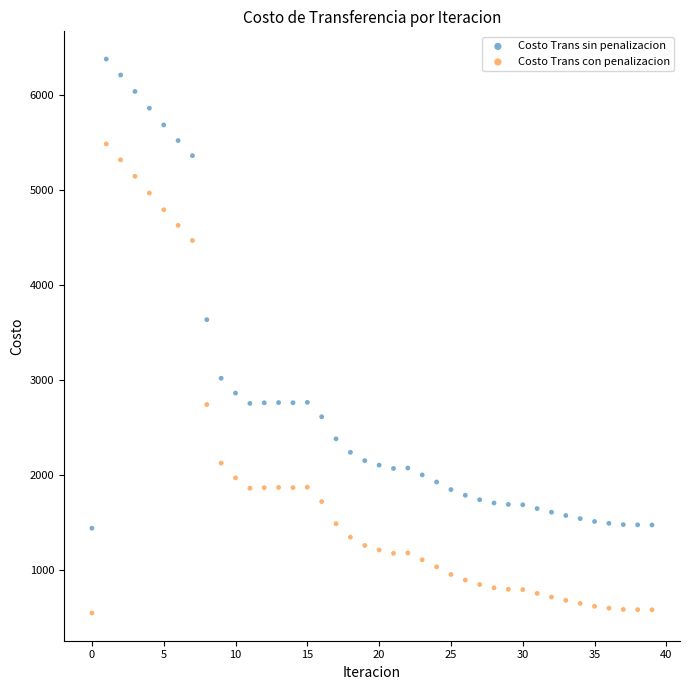

Across all series, what Y value is closest to 3464?

3637.0